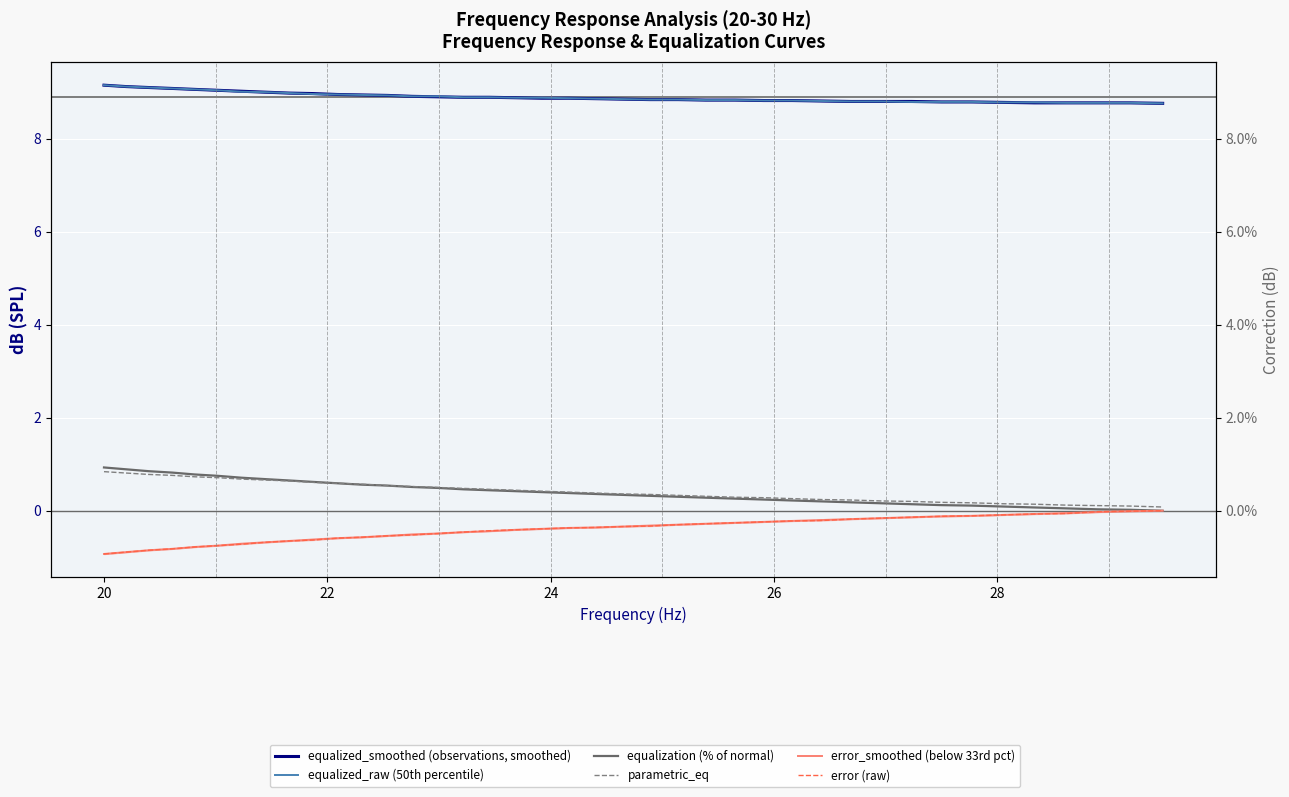

True or false: error_smoothed (below 33rd pct) and equalized_smoothed (observations, smoothed) cross at least once.

False